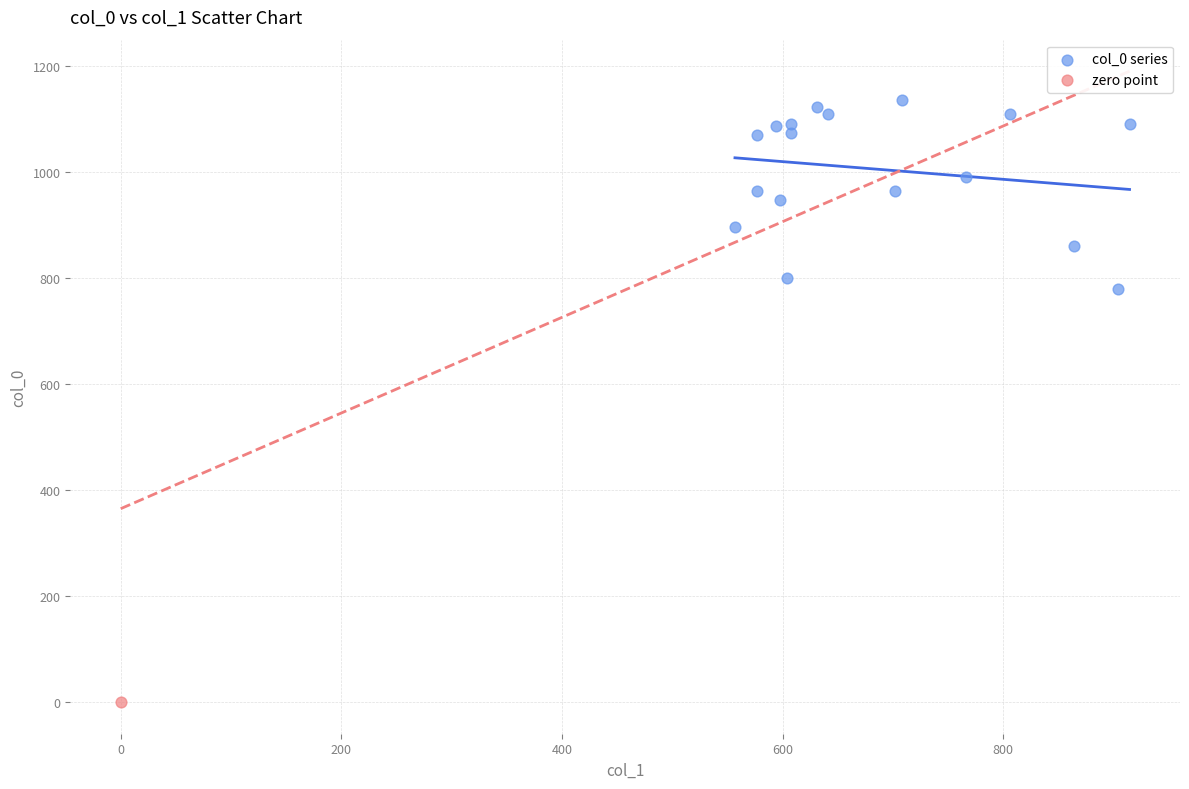

What are all the series names shown in the legend?

col_0 series, zero point